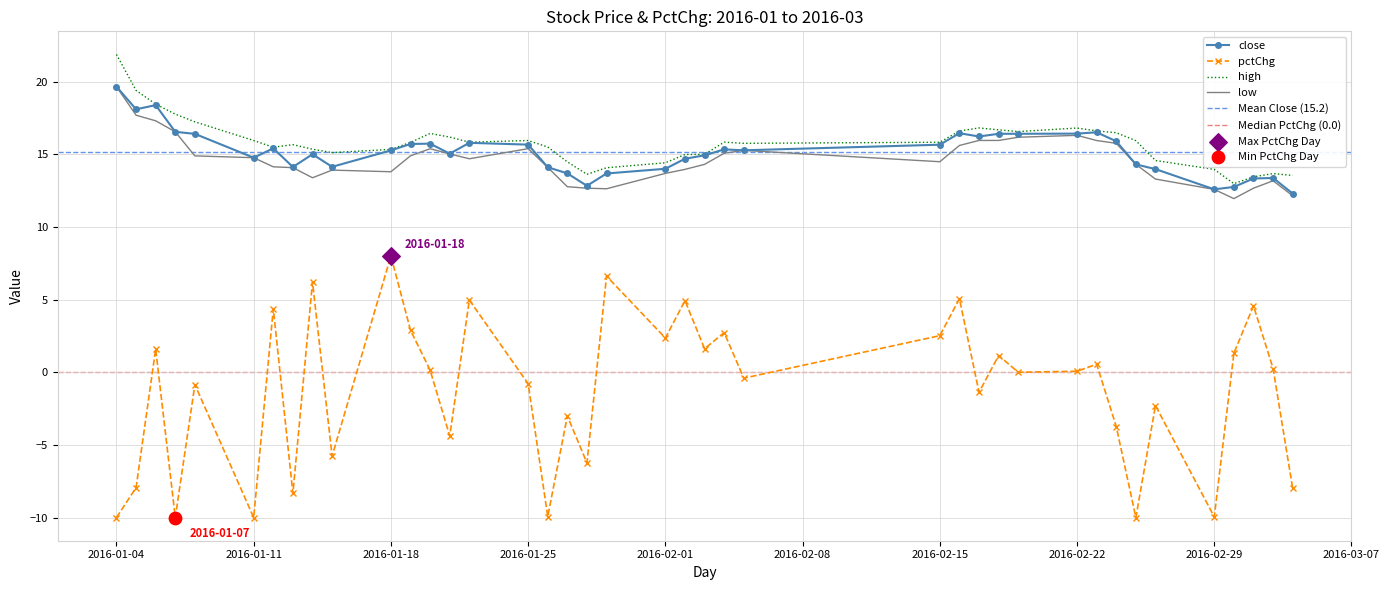

At which category is the sum across all series the highest?

2016-01-06